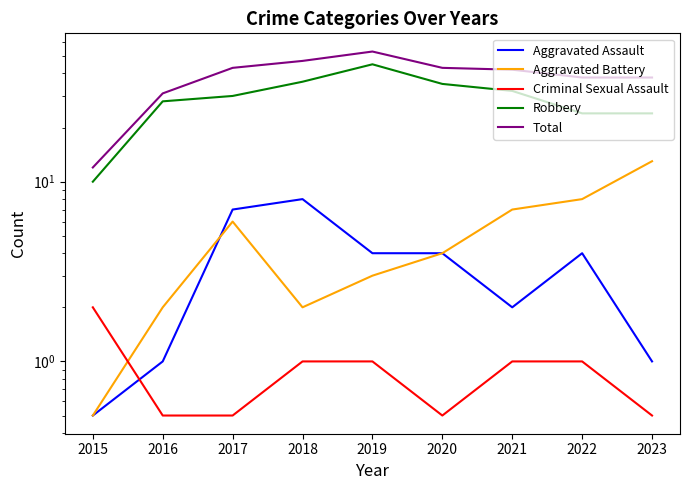

Which has a higher value, 2018 or 2016?

2018